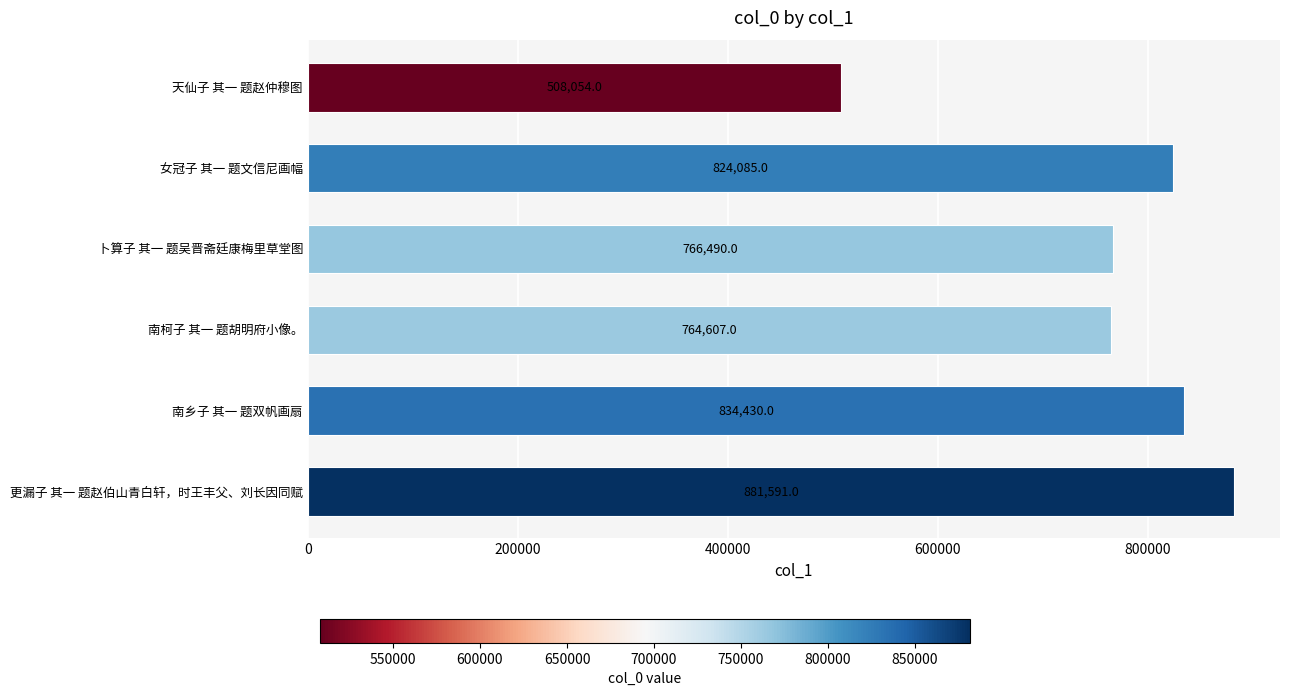

What is the difference between the maximum and minimum values?

373537